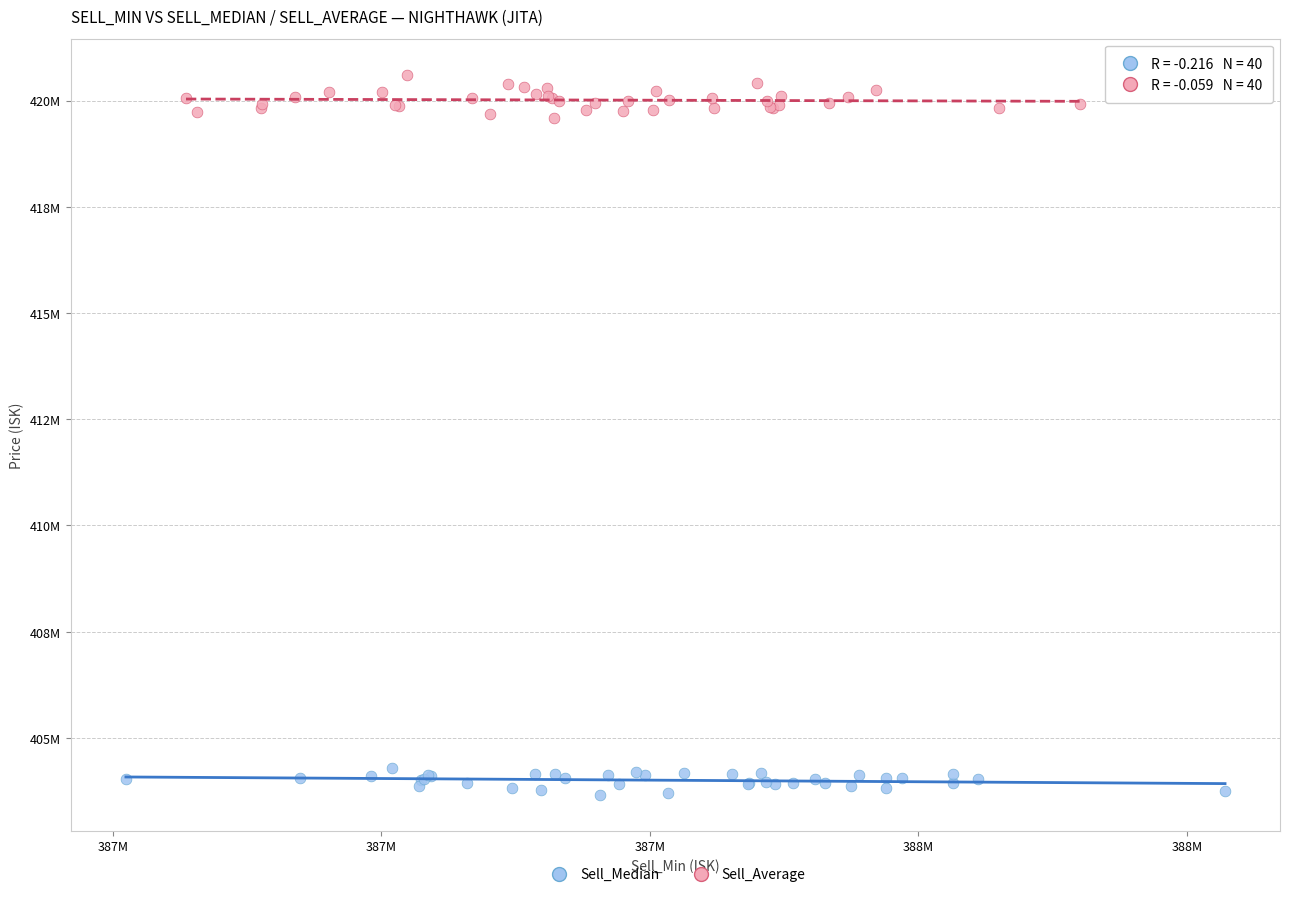

Which series has the widest spread of Y values?

Sell_Average